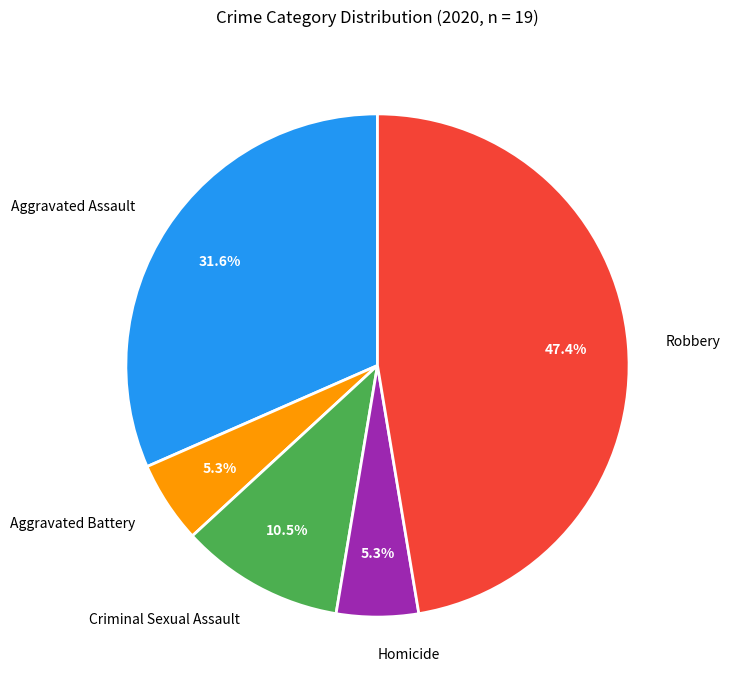

Is there any slice that represents more than half of the pie?

No